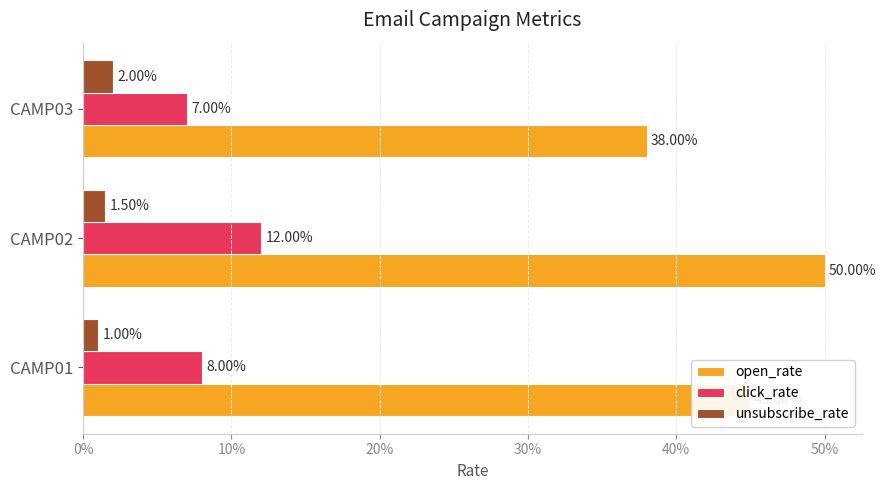

What are all the series names shown in the legend?

open_rate, click_rate, unsubscribe_rate